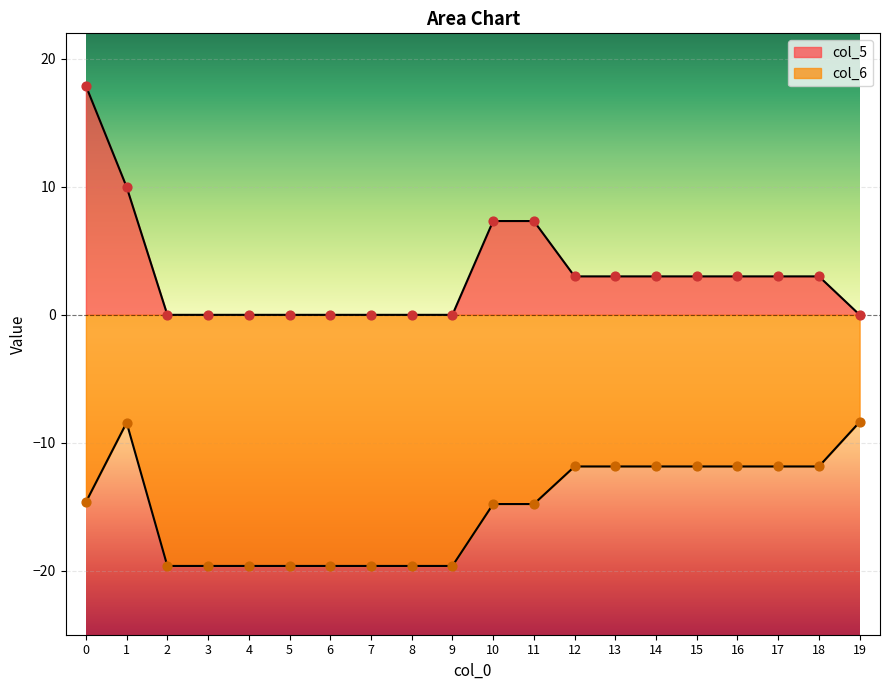

What are all the series names shown in the legend?

col_5, col_6